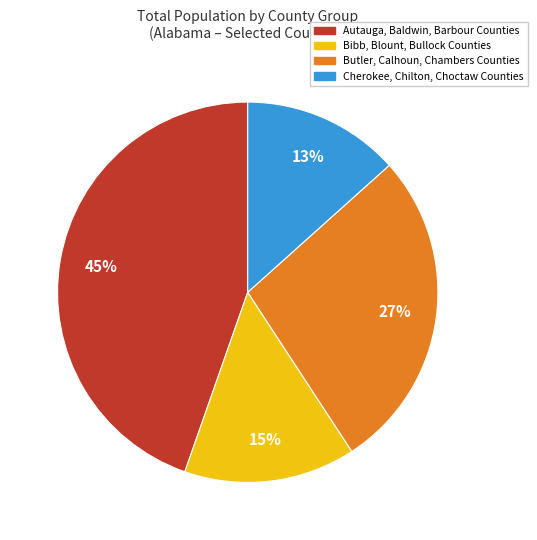

To the nearest percent, what is the average slice percentage?

25%